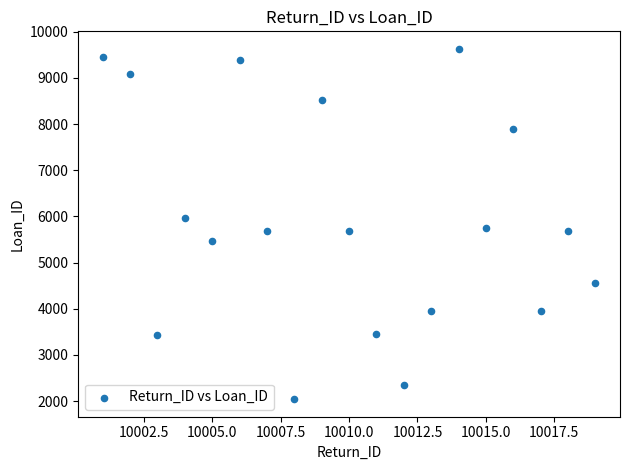

What is the range of X values (max minus min)?

18